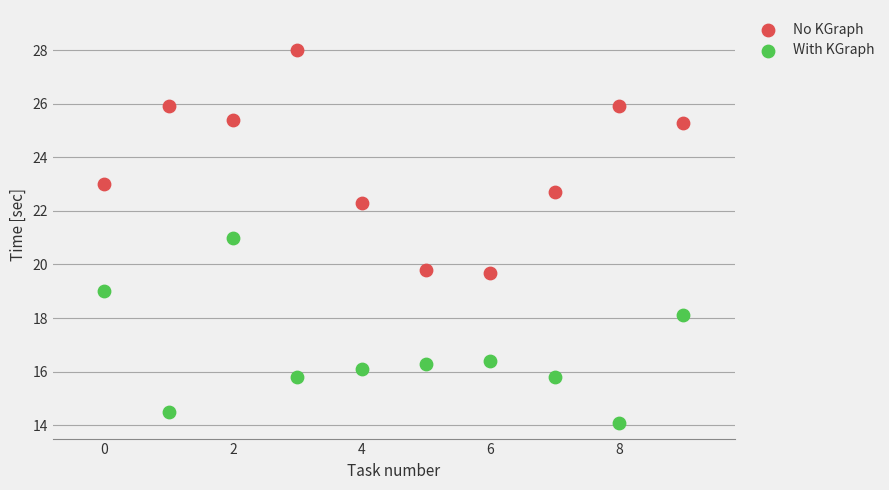

Which series has the widest spread of Y values?

No KGraph